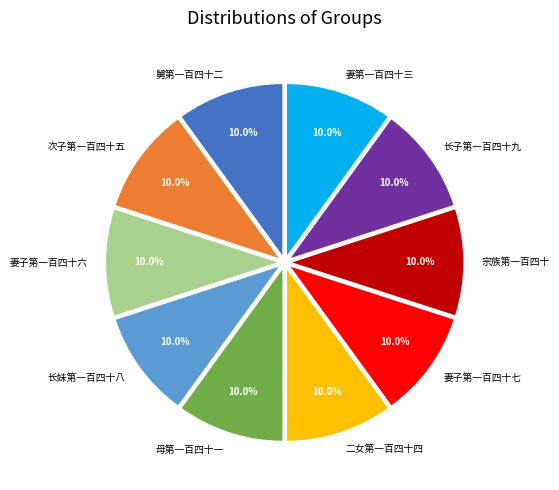

The 长妹第一百四十八 slice represents 18% of the pie. True or false?

False